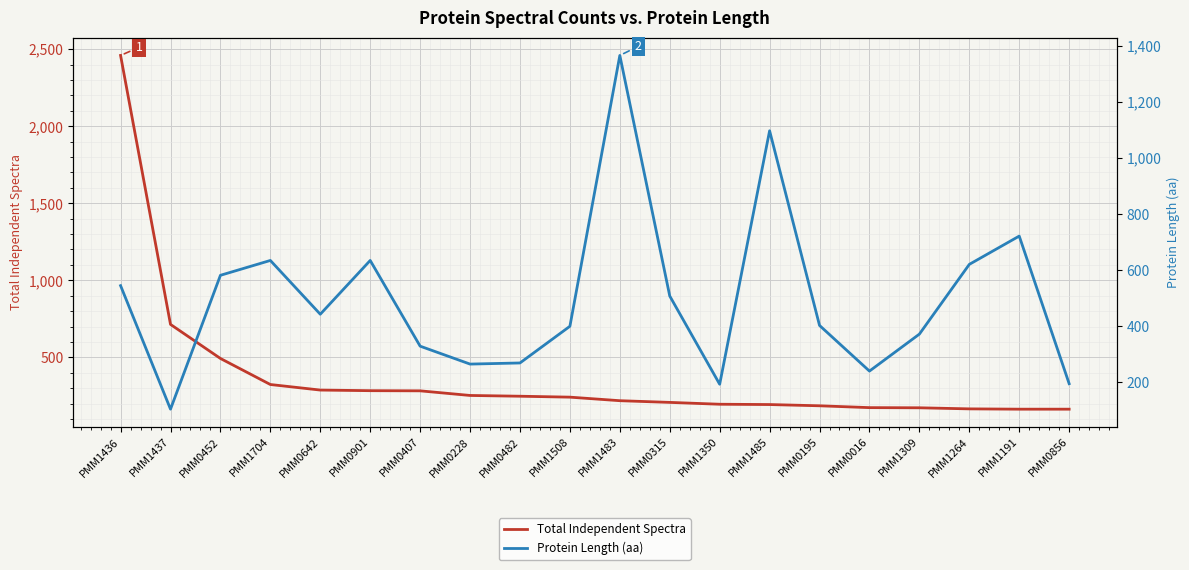

At which category does Protein Length (aa) reach its first local valley?

PMM1437